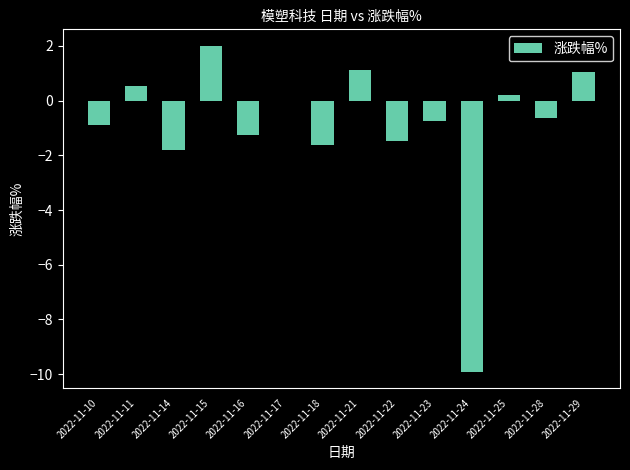

What is the sum of the values at 2022-11-17 and 2022-11-23?

-0.7